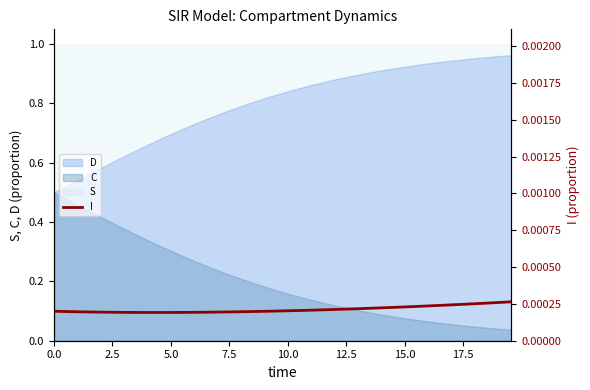

True or false: S and C cross at least once.

False